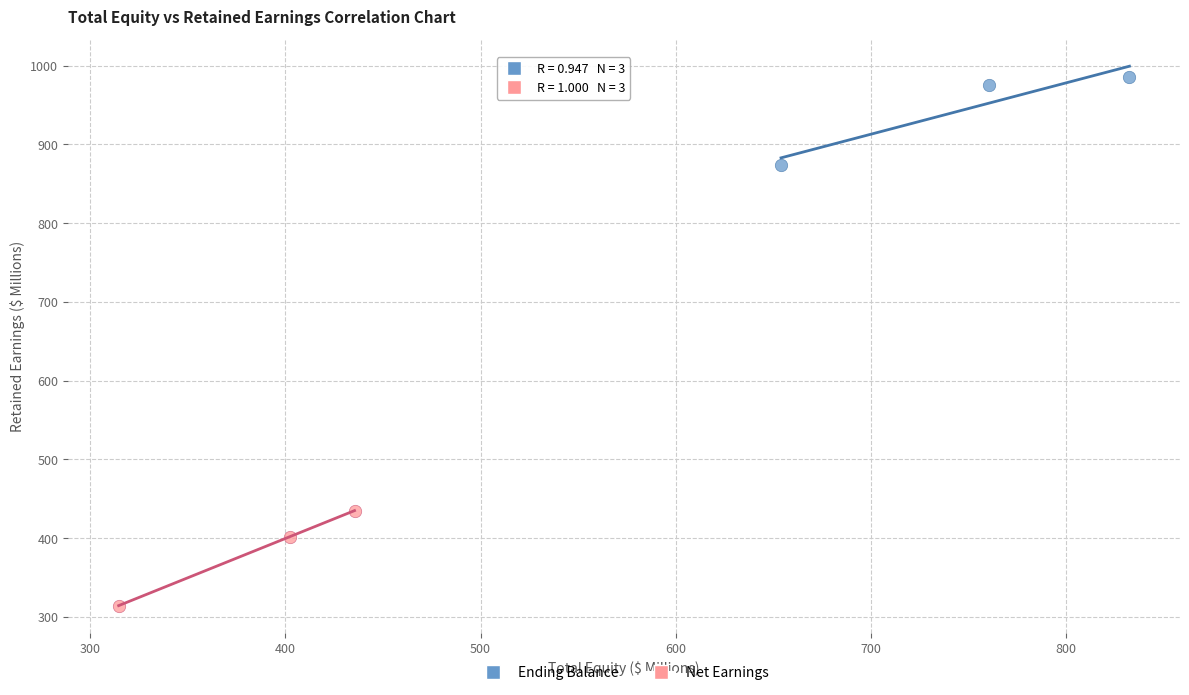

Which series contains the highest Y value?

Ending Balance